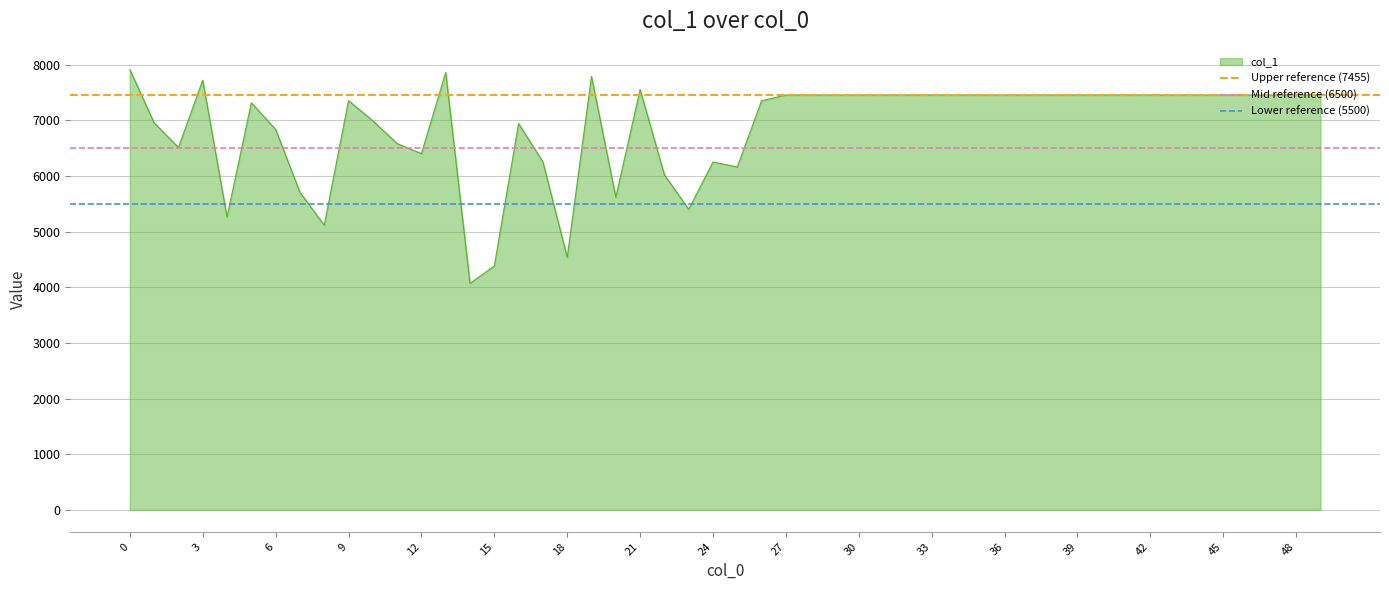

Is it true that Upper reference (7455) equals 7455 at 0?

True